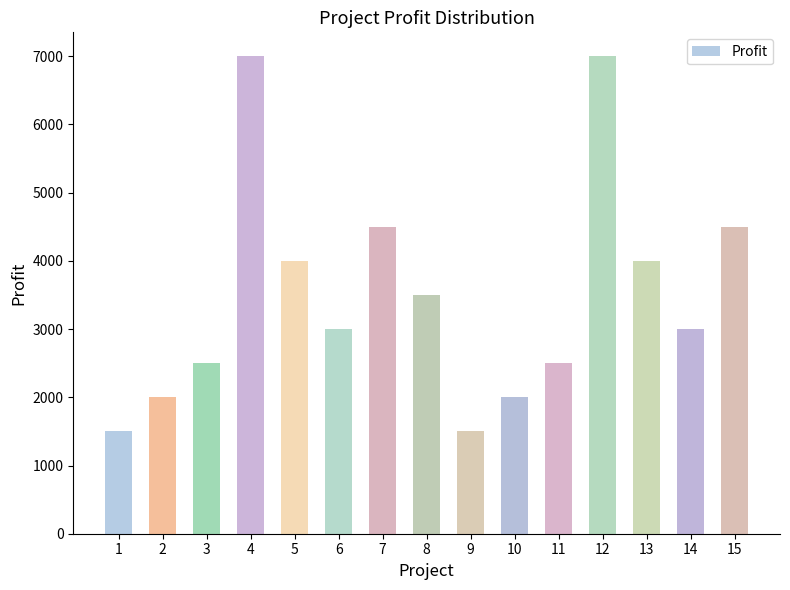

What is the value of the 11th bar from the left?

2500